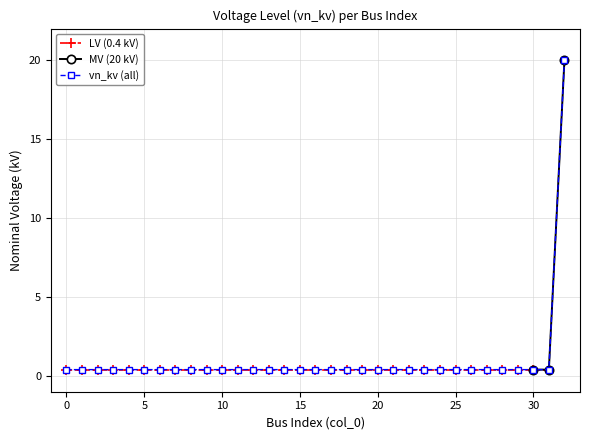

Between 8 and 20, which is larger?

8